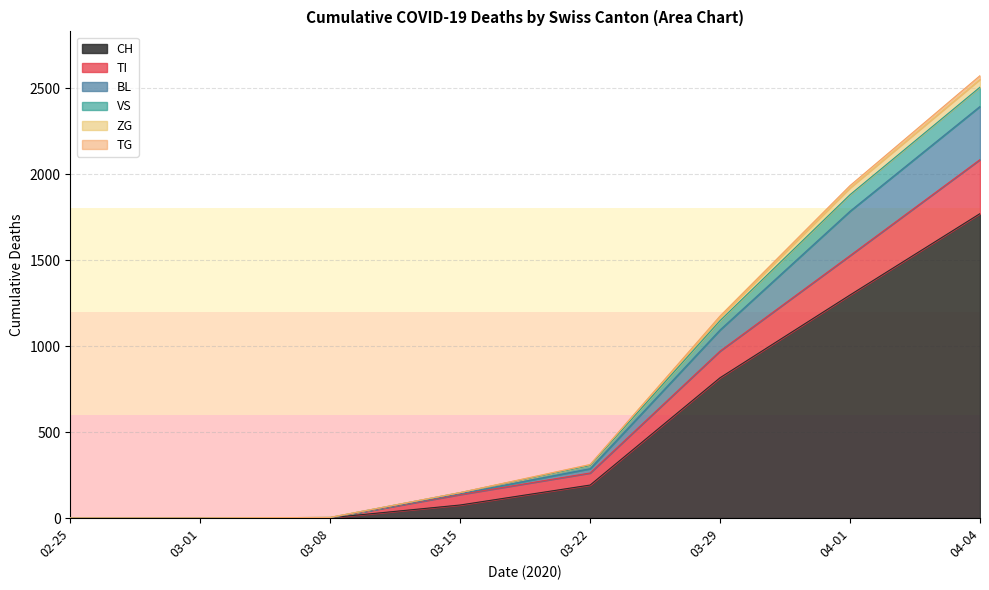

Rank the series at 2020-03-22 from highest to lowest value.

CH, TI, BL, VS, ZG, TG